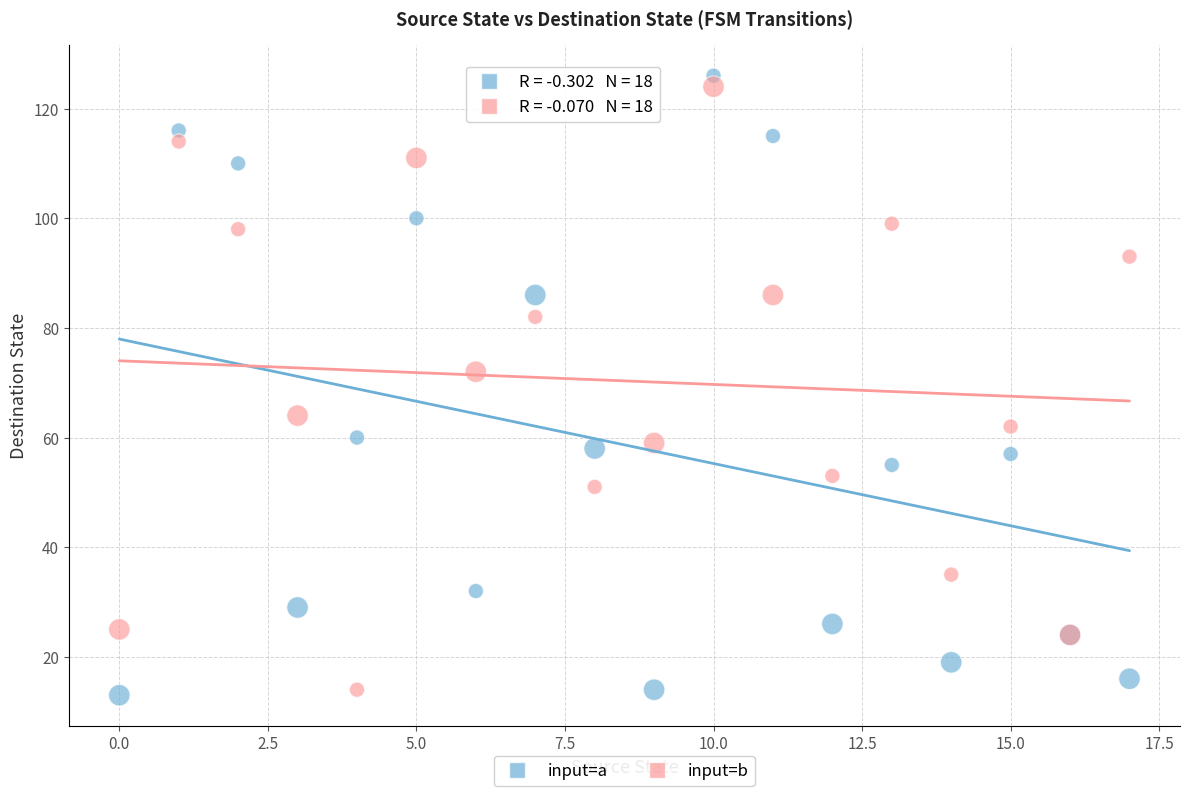

Across all series, what Y value is closest to 69?

72